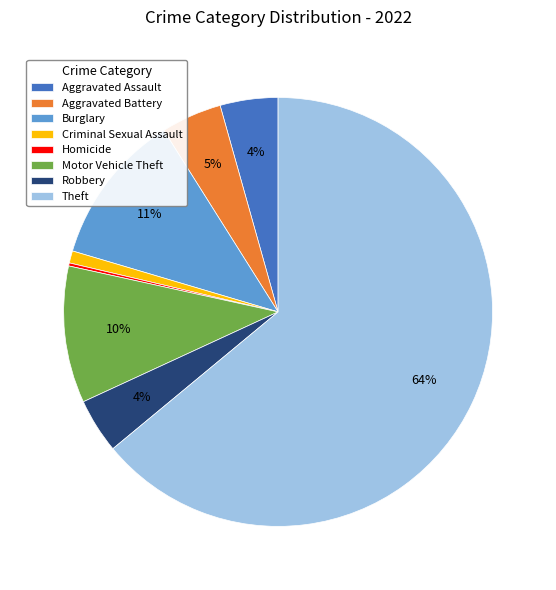

Between Criminal Sexual Assault and Burglary, which is larger?

Burglary